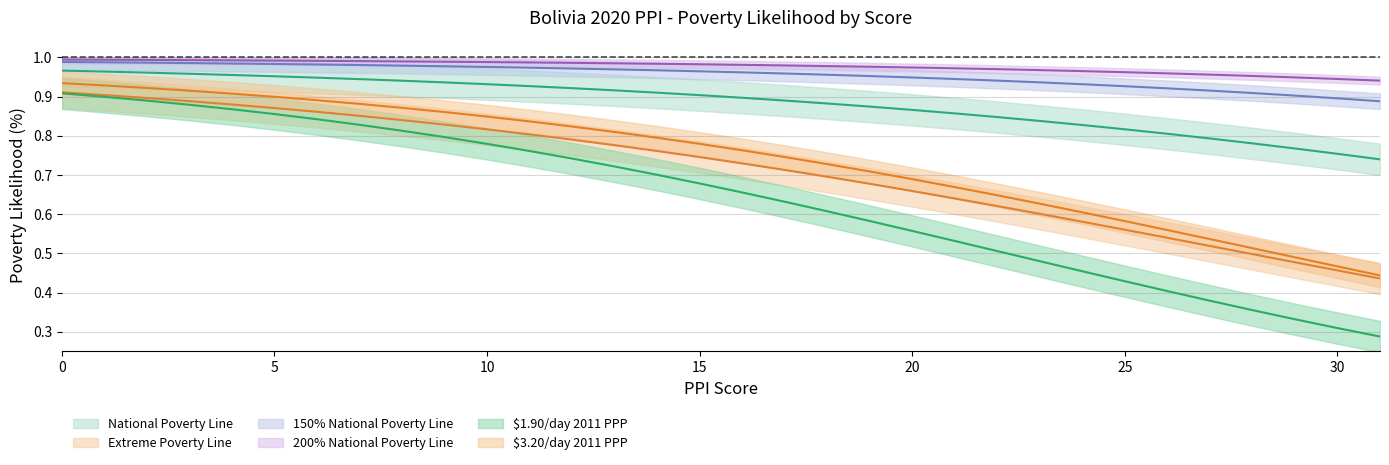

Is this an area chart (filled region under the line)?

No